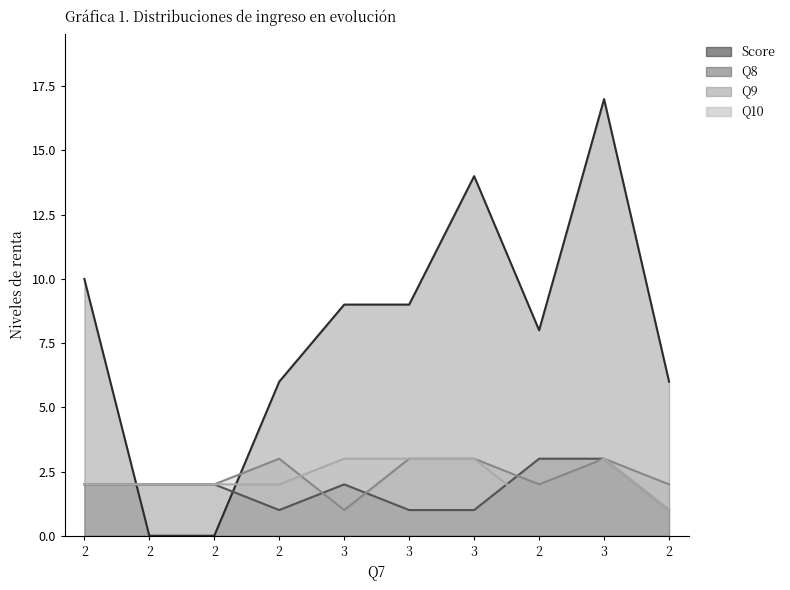

True or false: Score has more than 0 interior local peaks.

True